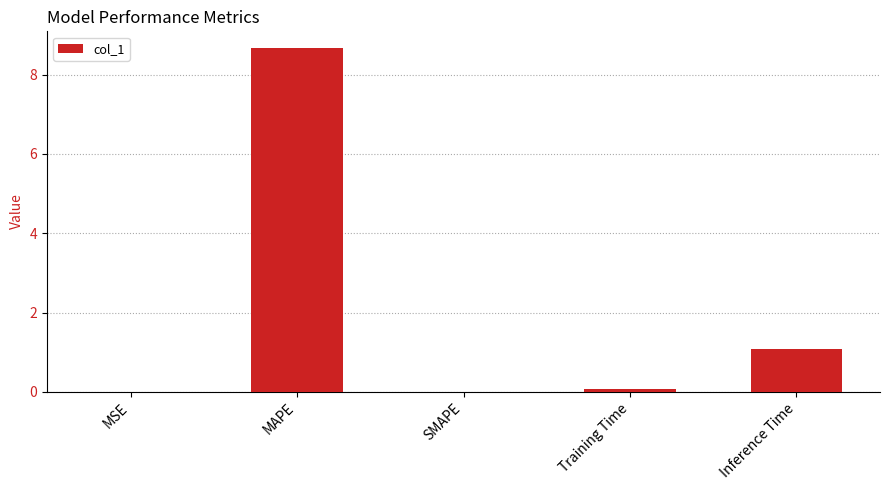

What is the average value?

2.0